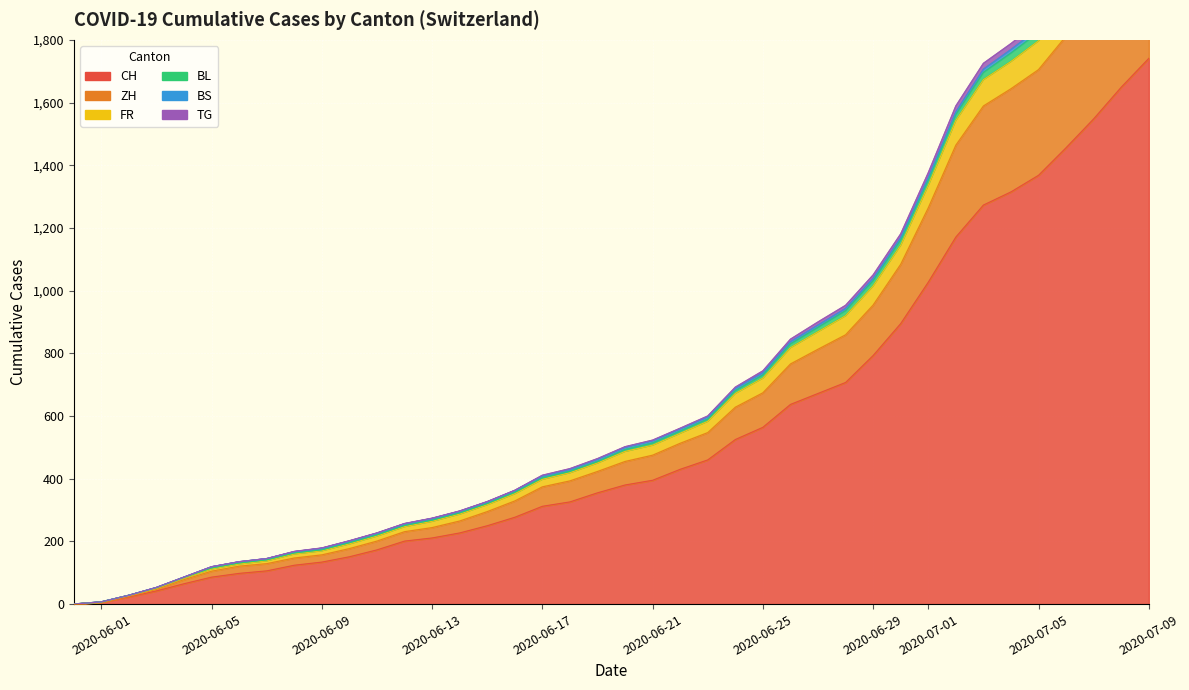

True or false: TG and FR cross at least once.

False